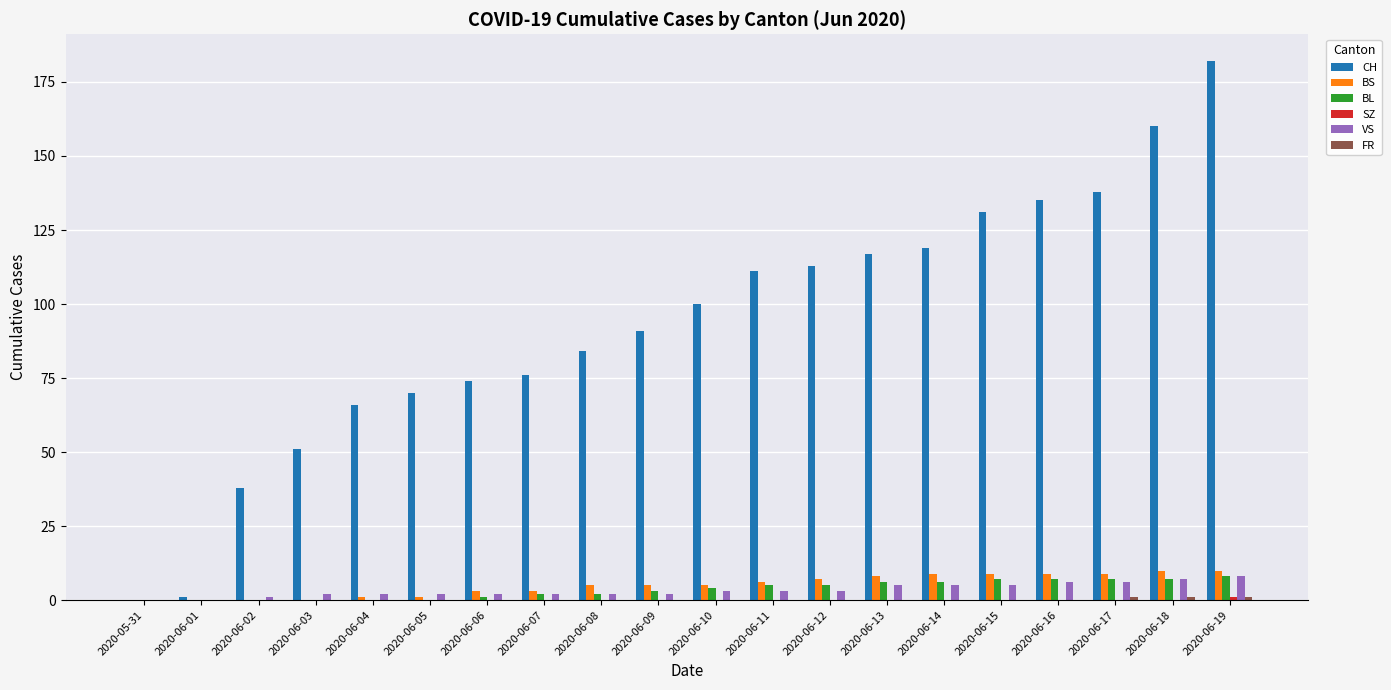

Are the bars grouped side by side (vs. stacked)?

Yes